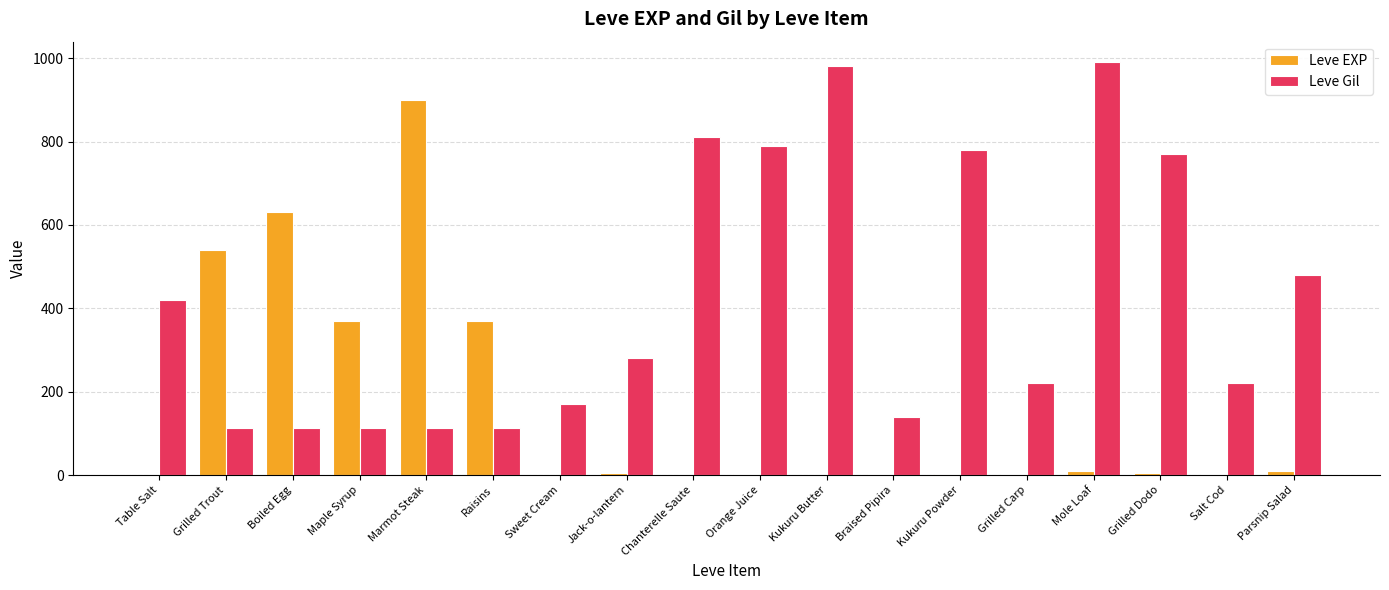

What are all the series names shown in the legend?

Leve EXP, Leve Gil